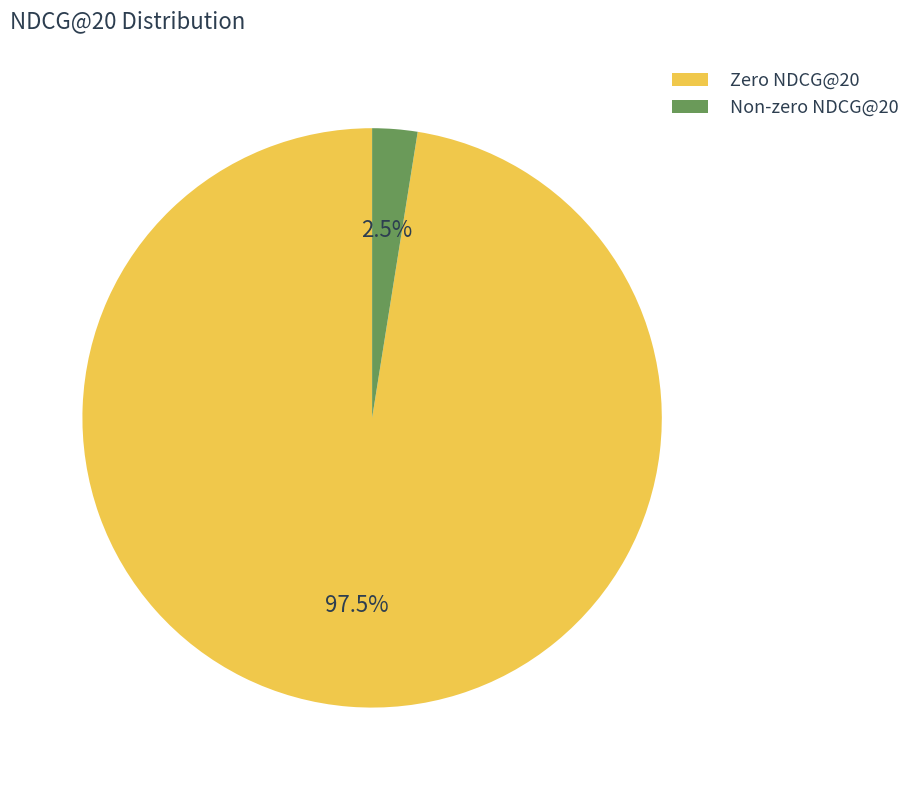

Which has a higher value, Zero NDCG@20 or Non-zero NDCG@20?

Zero NDCG@20